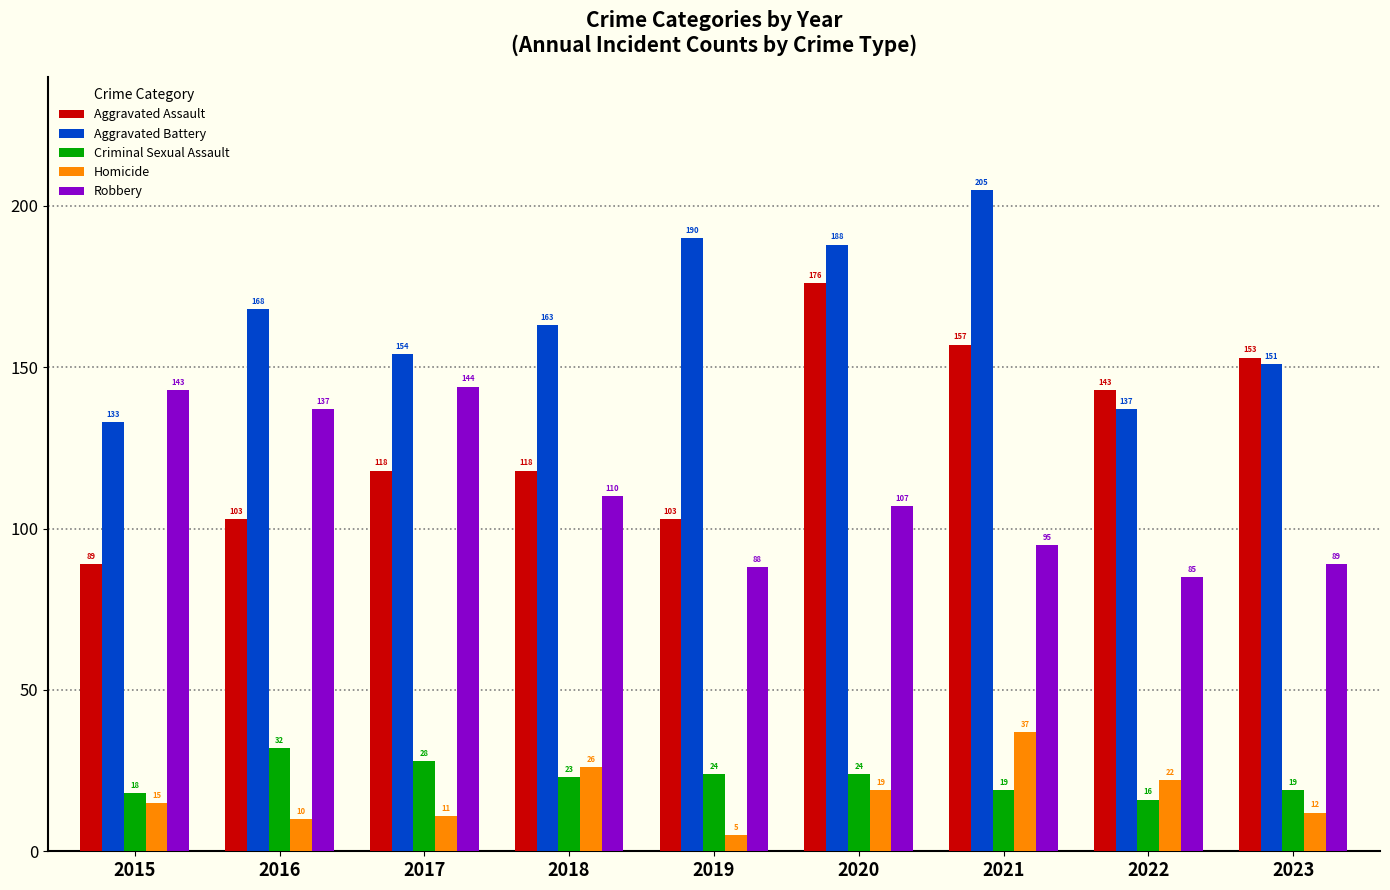

At 2018, list the series in order from smallest to largest.

Criminal Sexual Assault, Homicide, Robbery, Aggravated Assault, Aggravated Battery